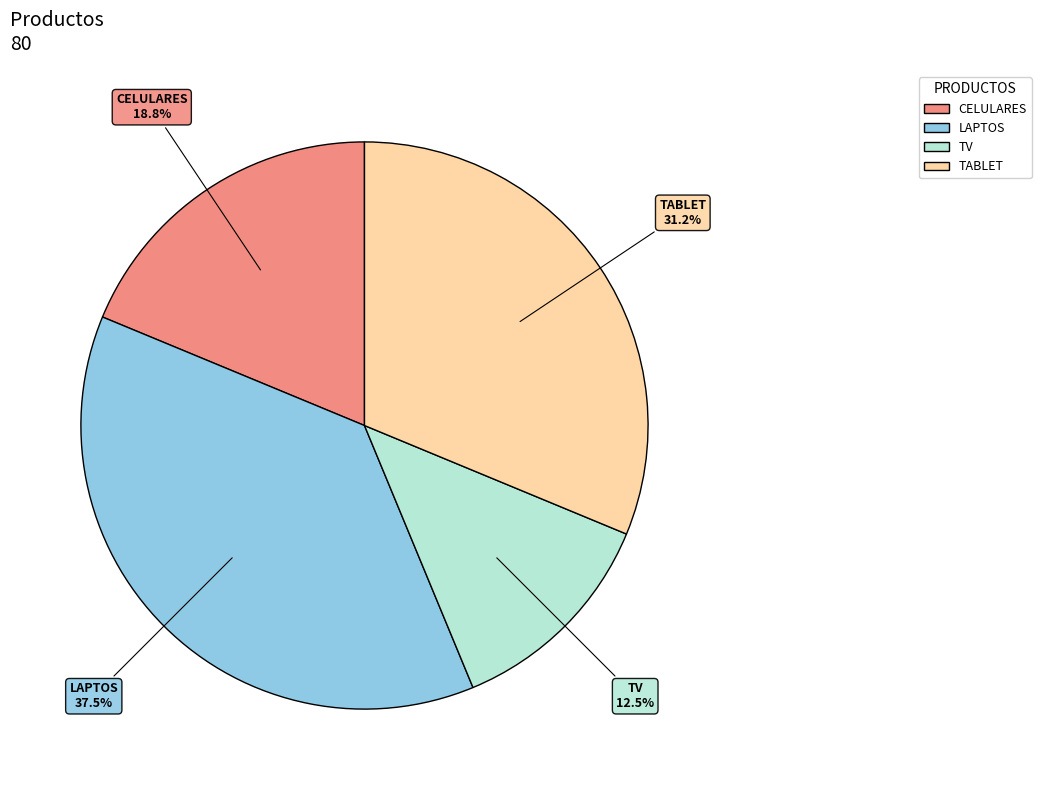

Does CELULARES account for over 50% of the chart?

No